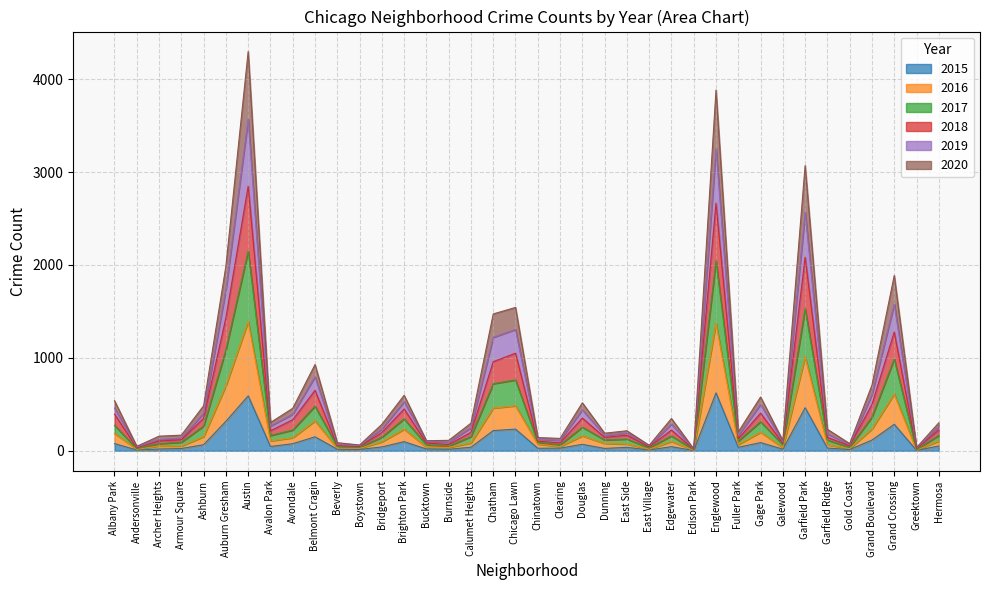

At which label does 2016 first exceed 96?

Albany Park